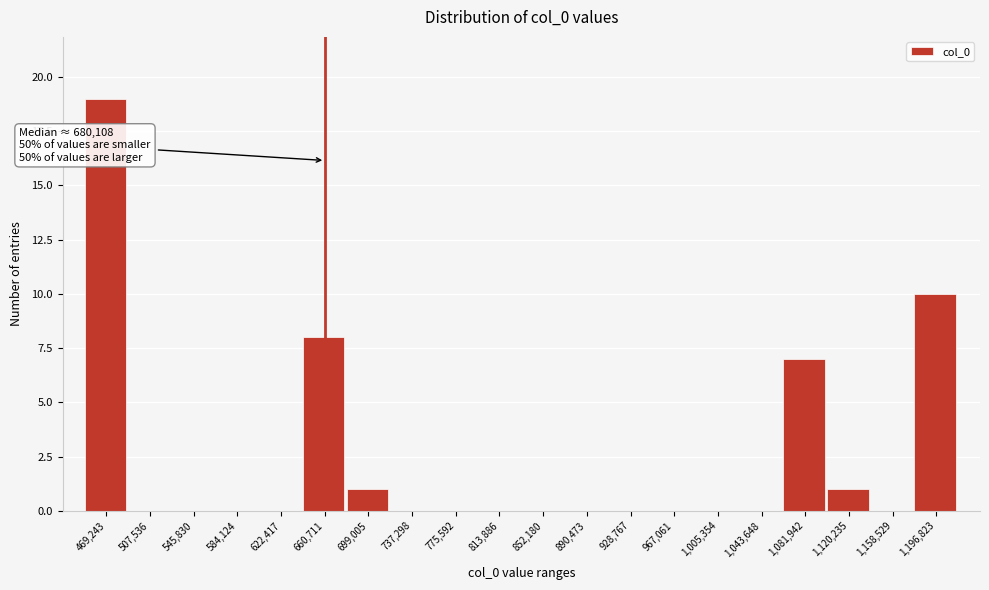

Reading right to left, what are all the values shown in this chart?

1,196,823=10	1,158,529=0	1,120,235=1	1,081,942=7	1,043,648=0	1,005,354=0	967,061=0	928,767=0	890,473=0	852,180=0	813,886=0	775,592=0	737,298=0	699,005=1	660,711=8	622,417=0	584,124=0	545,830=0	507,536=0	469,243=19